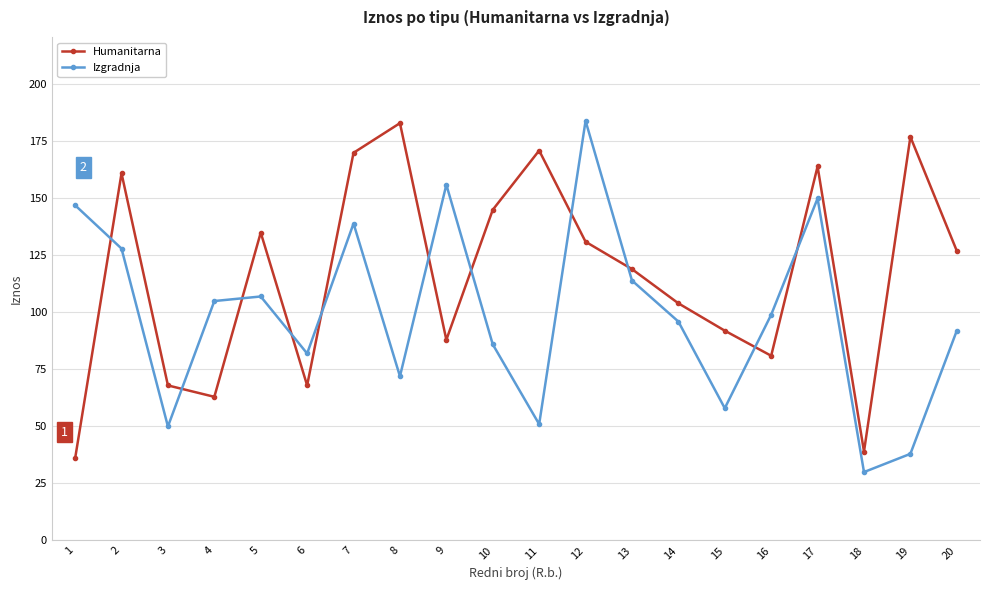

True or false: Izgradnja and Humanitarna cross at least once.

True